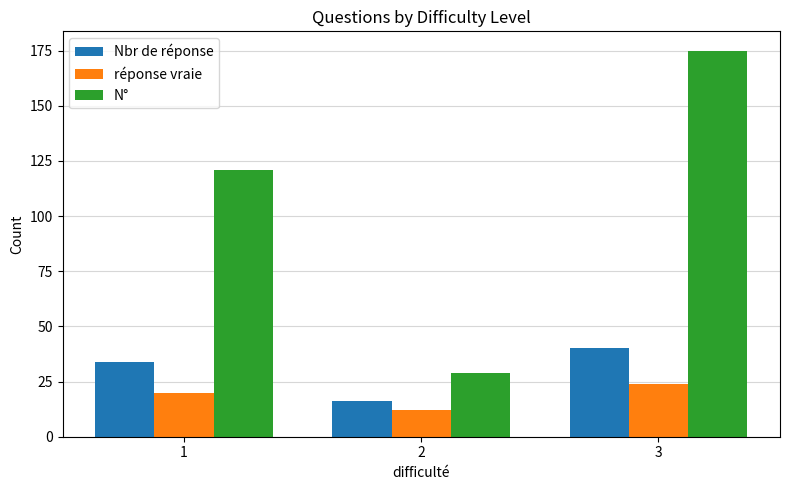

How many bars are there in total?

9